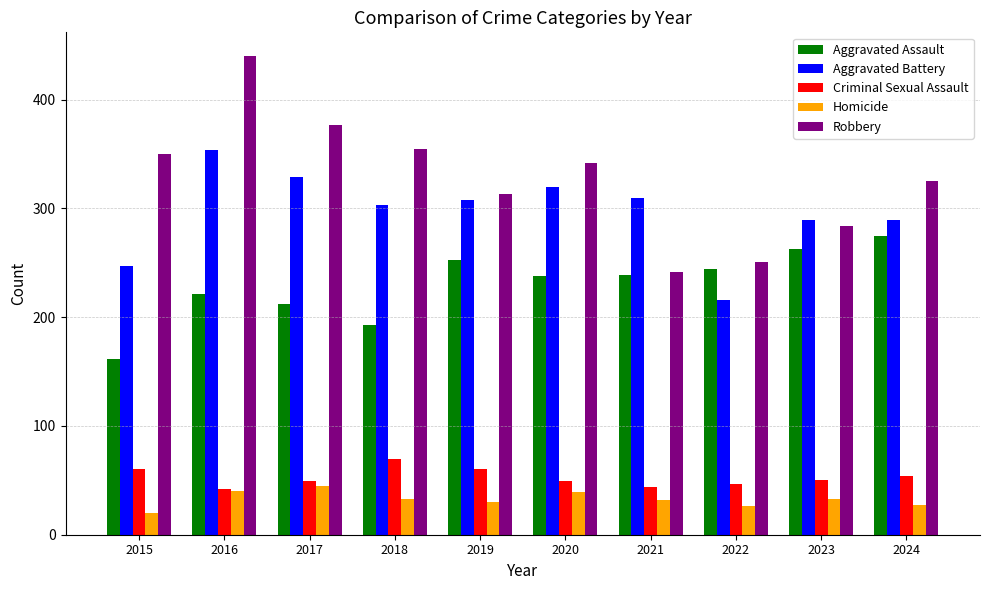

At which category is the sum across all series the highest?

2016